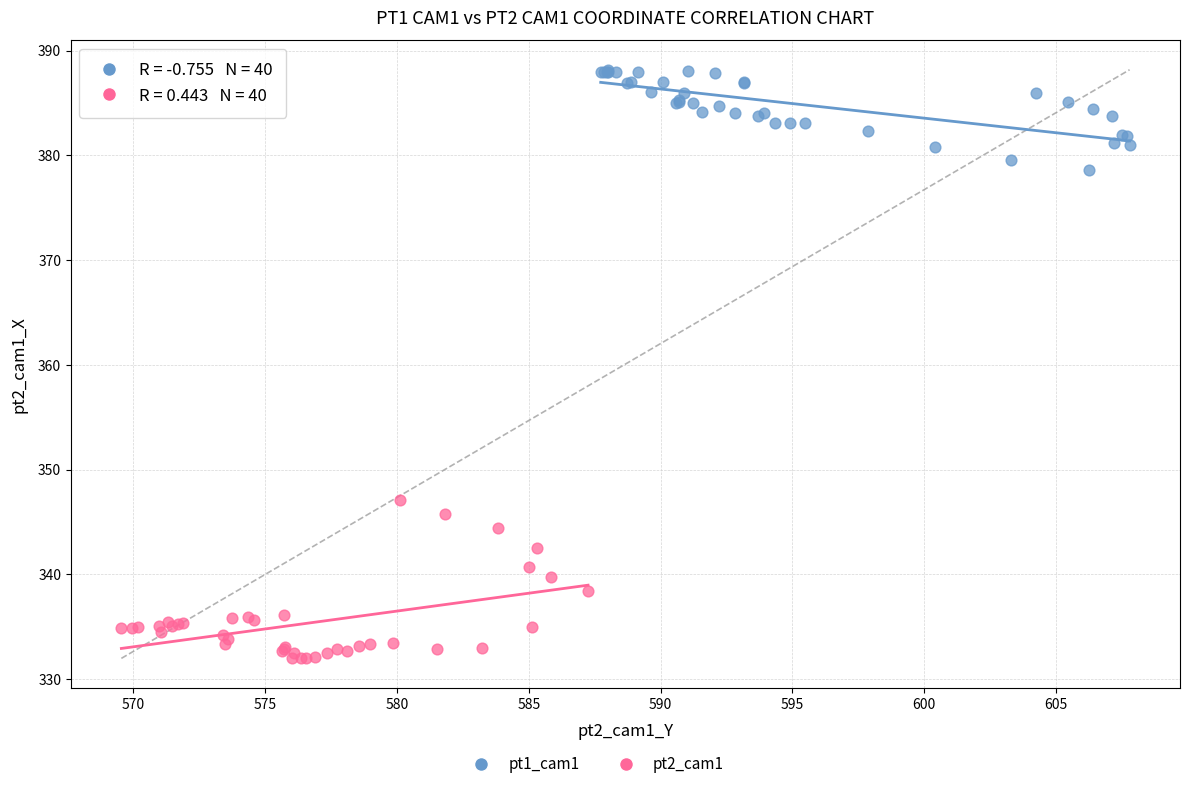

Which series has the widest spread of Y values?

pt2_cam1